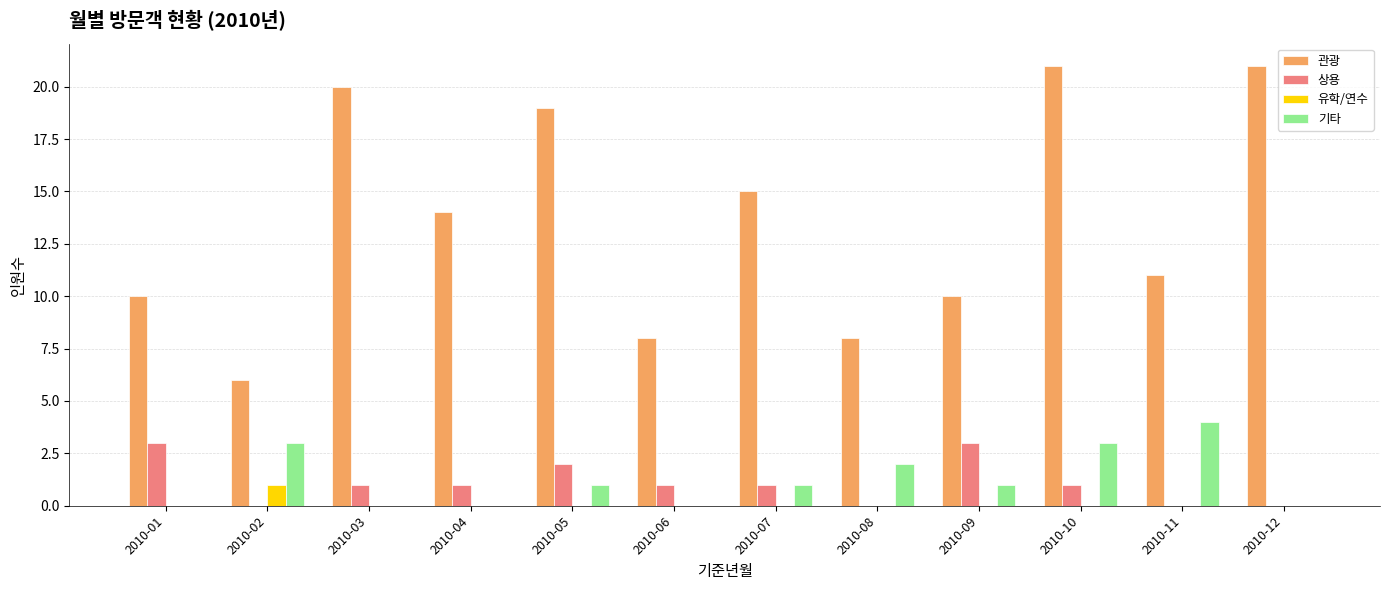

The 유학/연수 series shows 0 at 2010-08. True or false?

True